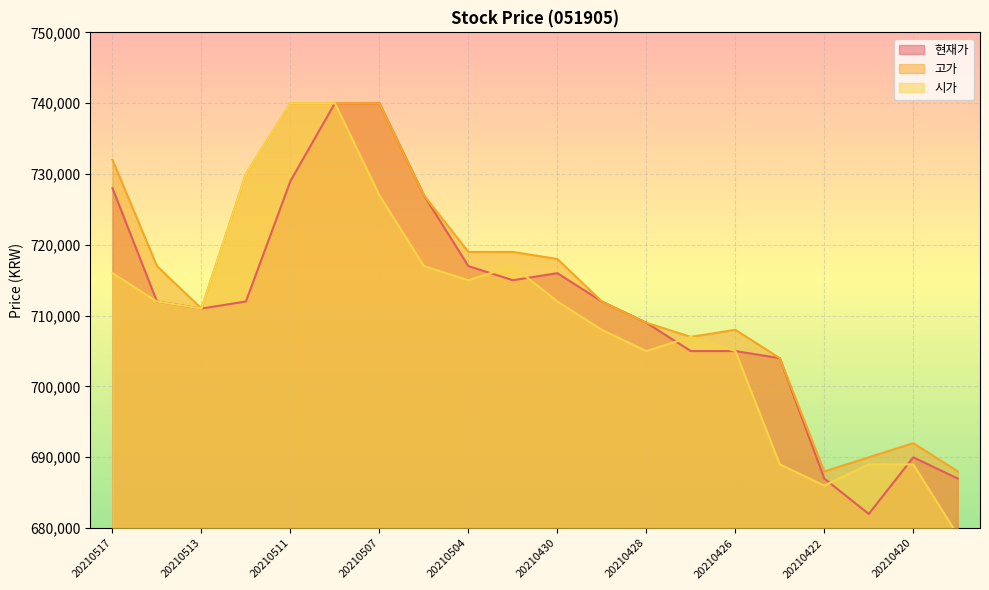

What is the difference between the second highest and second lowest values in the 시가 series?

54000